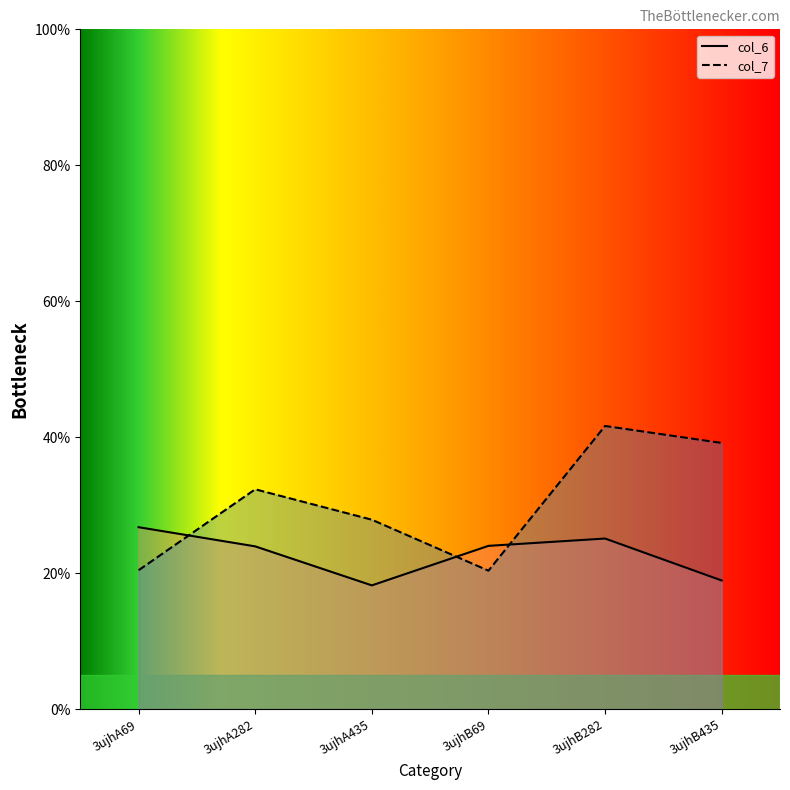

Which category has the highest value in the col_7 series?

3ujhB282